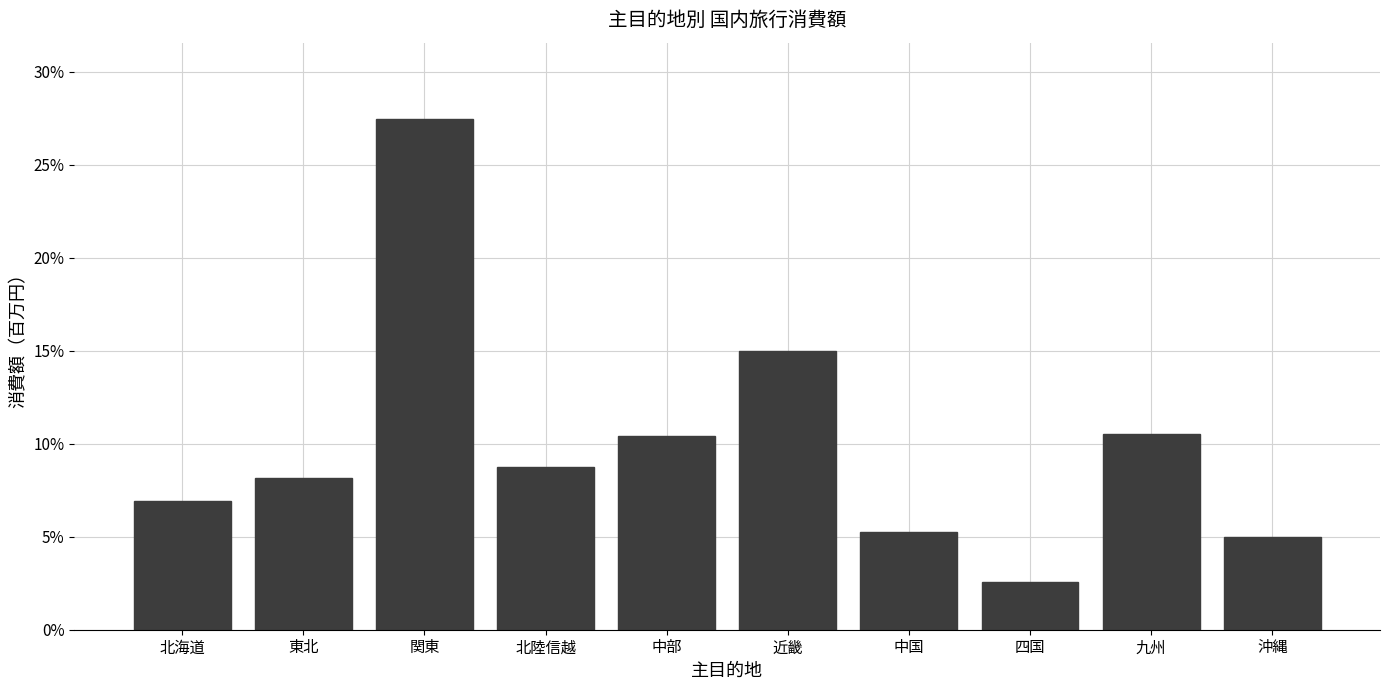

Are the bars horizontal?

No